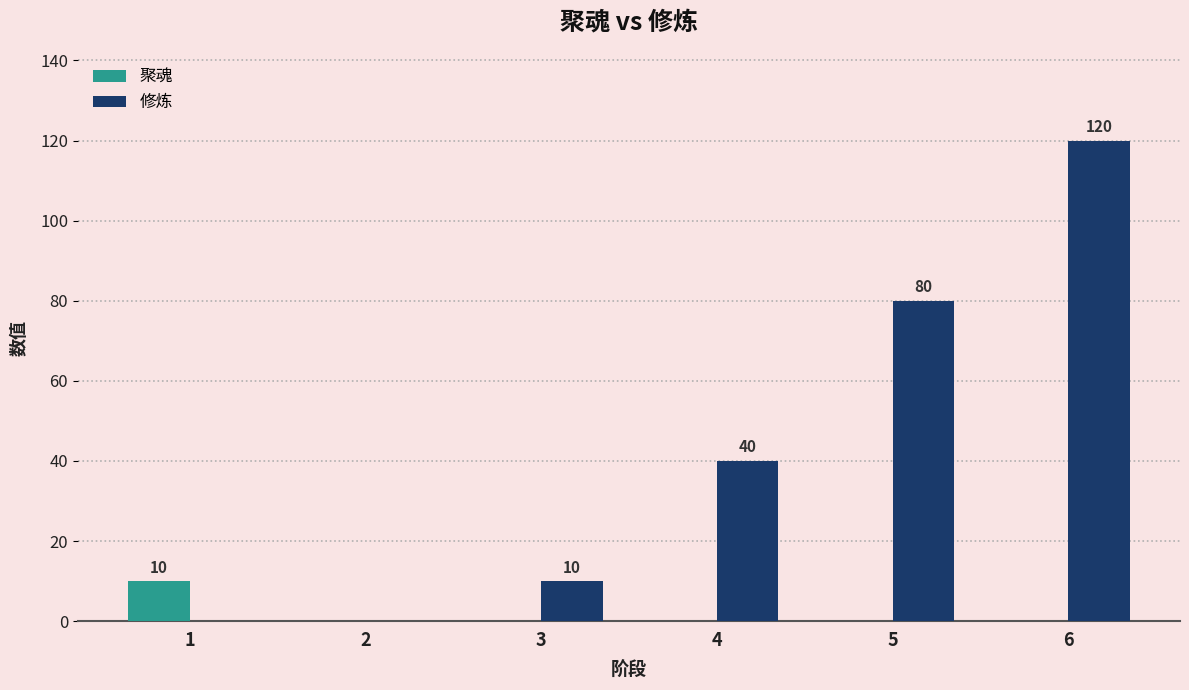

What is the sum of the 修炼 values at 3 and 6?

130